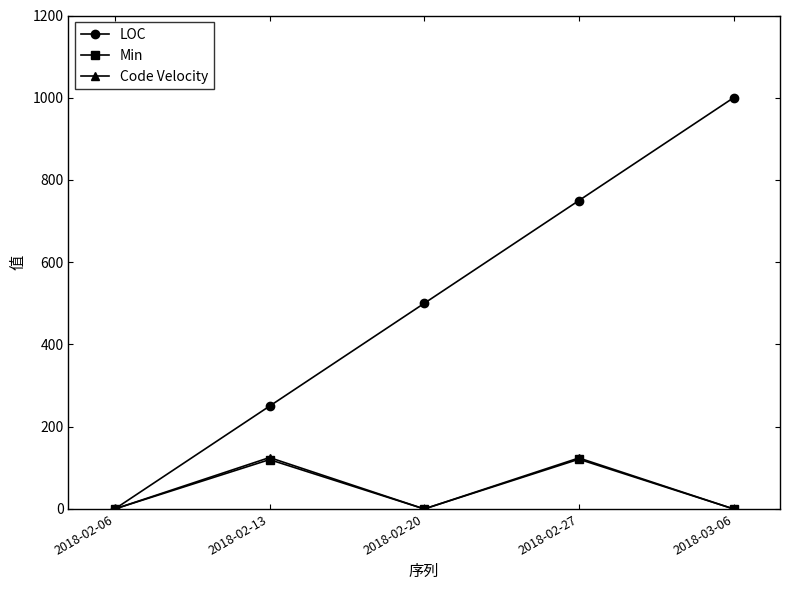

Does the chart have visible grid lines?

No